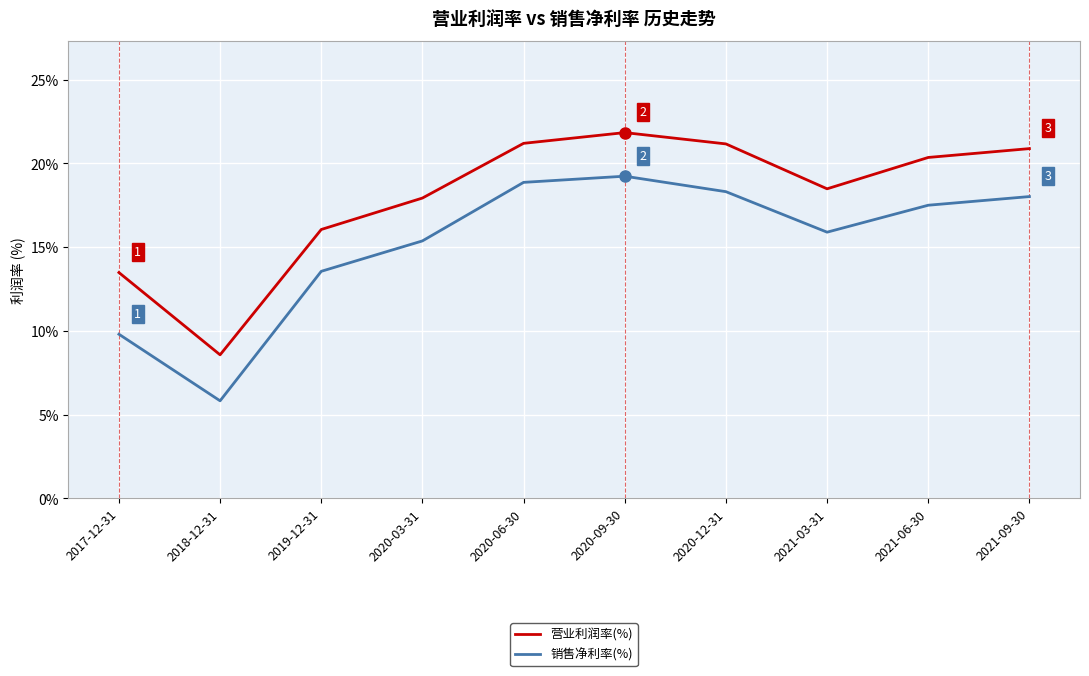

Reading left to right, transcribe all the data shown in this chart.

营业利润率(%): 2017-12-31=13.5	2018-12-31=8.6	2019-12-31=16.1	2020-03-31=17.9	2020-06-30=21.2	2020-09-30=21.8	2020-12-31=21.2	2021-03-31=18.5	2021-06-30=20.4	2021-09-30=20.9
销售净利率(%): 2017-12-31=9.8	2018-12-31=5.8	2019-12-31=13.6	2020-03-31=15.4	2020-06-30=18.9	2020-09-30=19.2	2020-12-31=18.3	2021-03-31=15.9	2021-06-30=17.5	2021-09-30=18.0